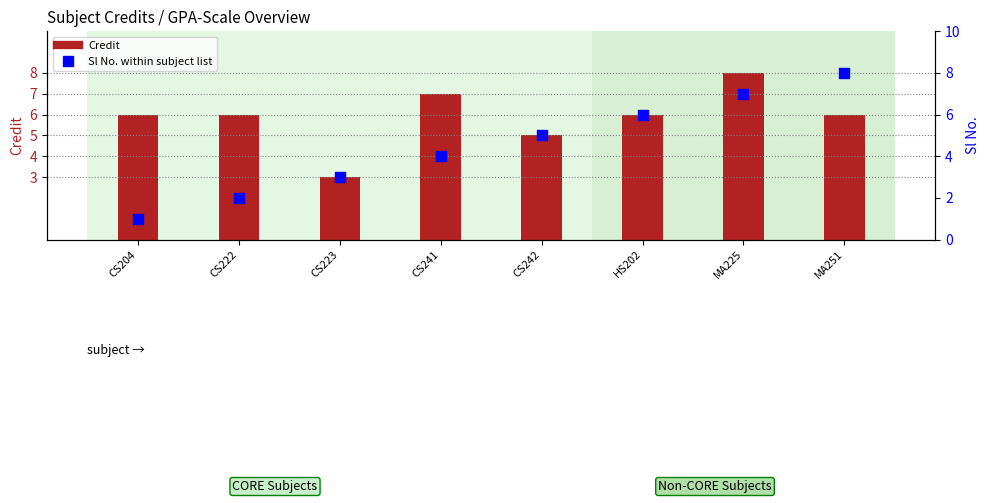

What is the total value across all series at CS223?

6